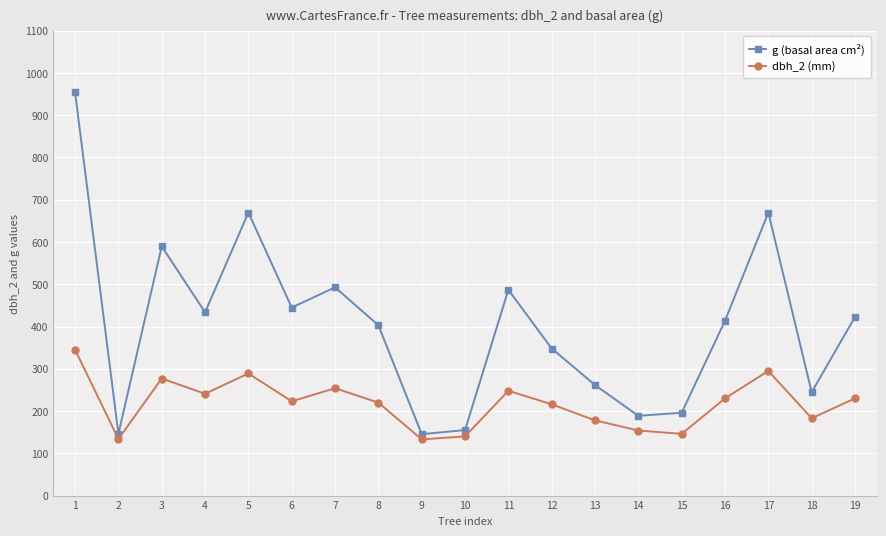

Does the chart have visible grid lines?

Yes